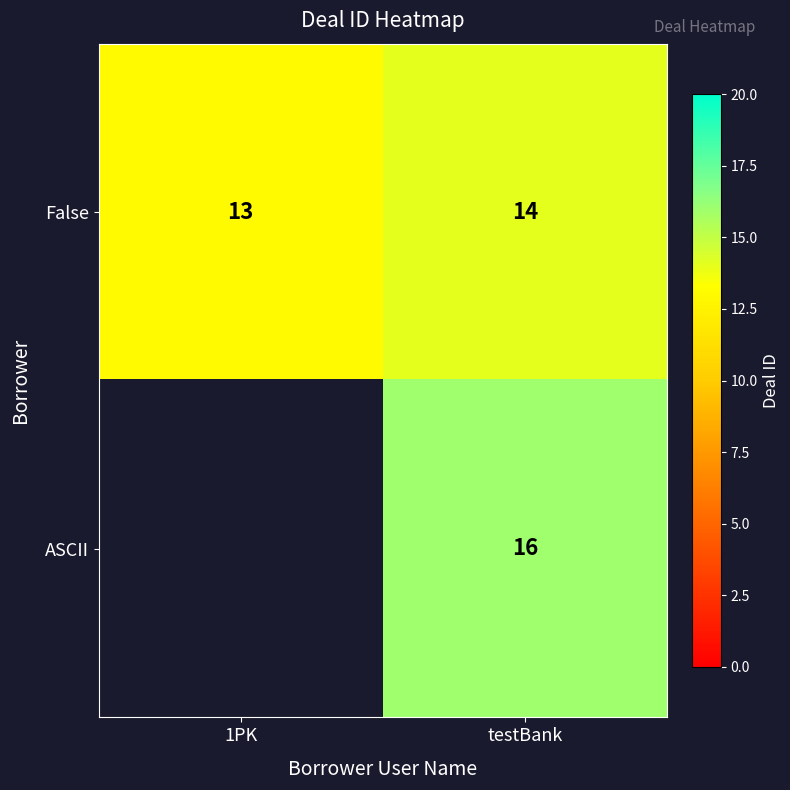

Where is False nearest to the value 13?

1PK